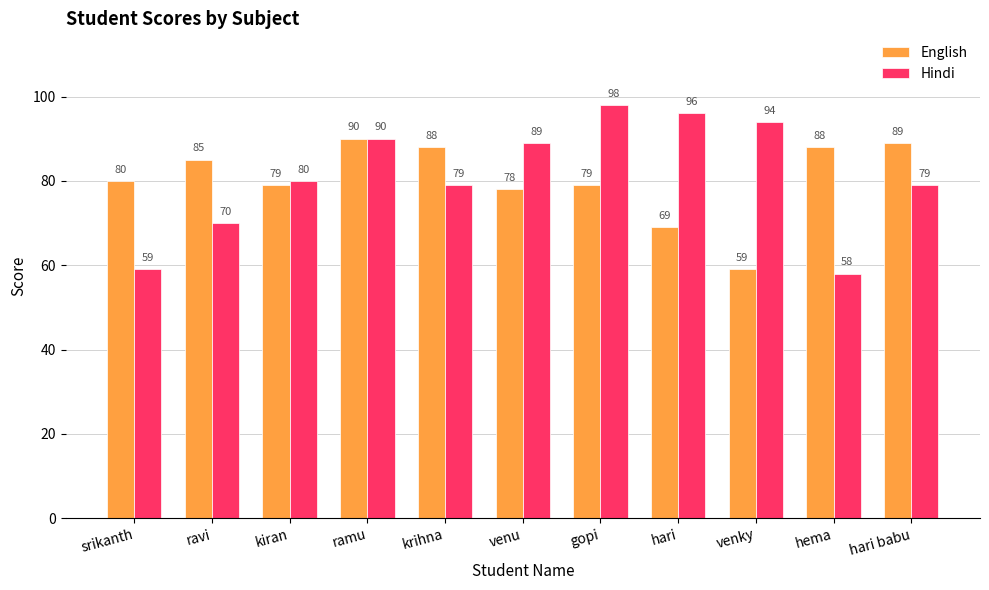

Rank the series by their maximum value, from highest to lowest.

Hindi, English